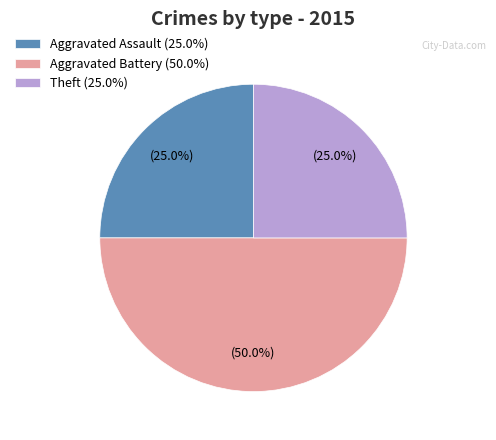

Which slice is the largest?

Aggravated Battery